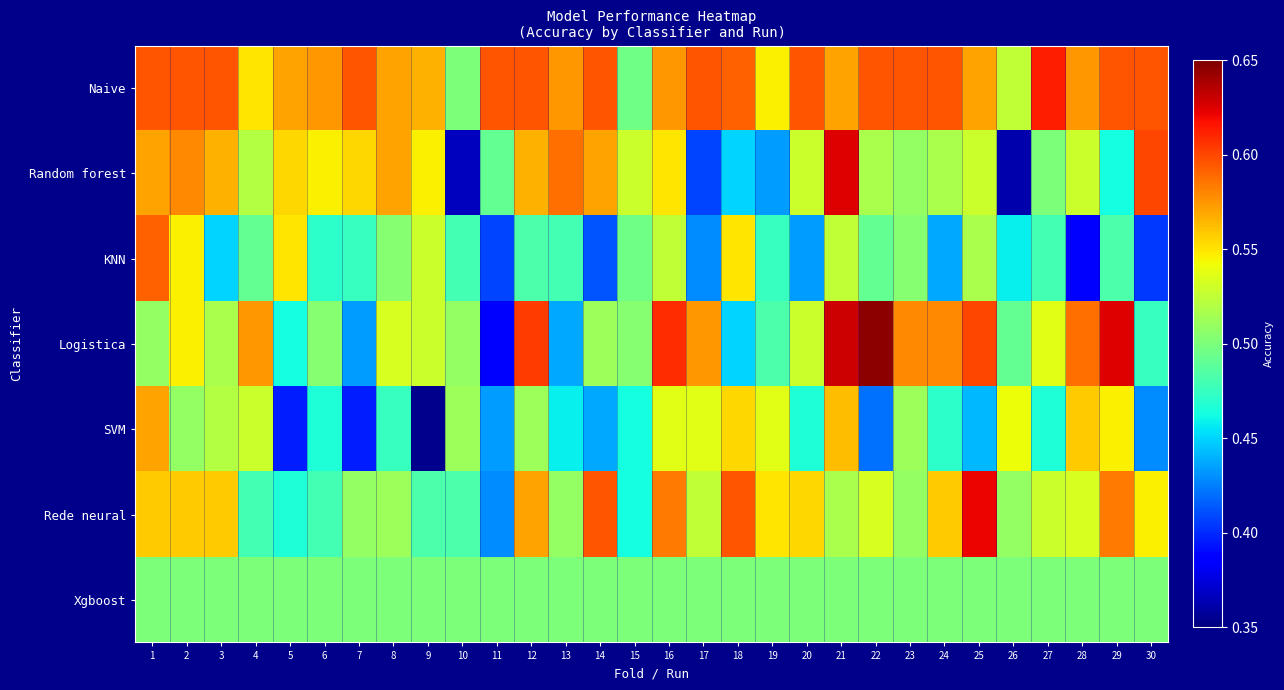

Reading left to right, transcribe all the data shown in this chart.

Naive: 1=0.6	2=0.6	3=0.6	4=0.6	5=0.6	6=0.6	7=0.6	8=0.6	9=0.6	10=0.5	11=0.6	12=0.6	13=0.6	14=0.6	15=0.5	16=0.6	17=0.6	18=0.6	19=0.5	20=0.6	21=0.6	22=0.6	23=0.6	24=0.6	25=0.6	26=0.5	27=0.6	28=0.6	29=0.6	30=0.6
Random forest: 1=0.6	2=0.6	3=0.6	4=0.5	5=0.6	6=0.5	7=0.6	8=0.6	9=0.5	10=0.4	11=0.5	12=0.6	13=0.6	14=0.6	15=0.5	16=0.6	17=0.4	18=0.5	19=0.4	20=0.5	21=0.6	22=0.5	23=0.5	24=0.5	25=0.5	26=0.4	27=0.5	28=0.5	29=0.5	30=0.6
KNN: 1=0.6	2=0.5	3=0.5	4=0.5	5=0.6	6=0.5	7=0.5	8=0.5	9=0.5	10=0.5	11=0.4	12=0.5	13=0.5	14=0.4	15=0.5	16=0.5	17=0.4	18=0.6	19=0.5	20=0.4	21=0.5	22=0.5	23=0.5	24=0.4	25=0.5	26=0.5	27=0.5	28=0.4	29=0.5	30=0.4
Logistica: 1=0.5	2=0.5	3=0.5	4=0.6	5=0.5	6=0.5	7=0.4	8=0.5	9=0.5	10=0.5	11=0.4	12=0.6	13=0.4	14=0.5	15=0.5	16=0.6	17=0.6	18=0.5	19=0.5	20=0.5	21=0.6	22=0.6	23=0.6	24=0.6	25=0.6	26=0.5	27=0.5	28=0.6	29=0.6	30=0.5
SVM: 1=0.6	2=0.5	3=0.5	4=0.5	5=0.4	6=0.5	7=0.4	8=0.5	9=0.4	10=0.5	11=0.4	12=0.5	13=0.5	14=0.4	15=0.5	16=0.5	17=0.5	18=0.6	19=0.5	20=0.5	21=0.6	22=0.4	23=0.5	24=0.5	25=0.4	26=0.5	27=0.5	28=0.6	29=0.5	30=0.4
Rede neural: 1=0.6	2=0.6	3=0.6	4=0.5	5=0.5	6=0.5	7=0.5	8=0.5	9=0.5	10=0.5	11=0.4	12=0.6	13=0.5	14=0.6	15=0.5	16=0.6	17=0.5	18=0.6	19=0.6	20=0.6	21=0.5	22=0.5	23=0.5	24=0.6	25=0.6	26=0.5	27=0.5	28=0.5	29=0.6	30=0.5
Xgboost: 1=0.5	2=0.5	3=0.5	4=0.5	5=0.5	6=0.5	7=0.5	8=0.5	9=0.5	10=0.5	11=0.5	12=0.5	13=0.5	14=0.5	15=0.5	16=0.5	17=0.5	18=0.5	19=0.5	20=0.5	21=0.5	22=0.5	23=0.5	24=0.5	25=0.5	26=0.5	27=0.5	28=0.5	29=0.5	30=0.5